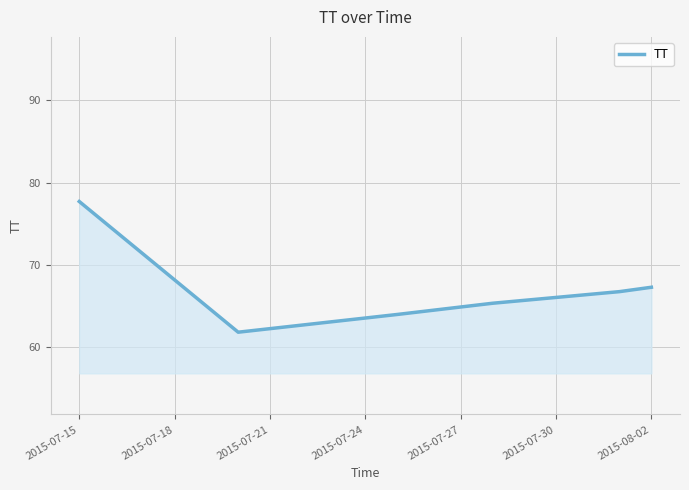

What is the difference between the second highest and second lowest values?

3.3